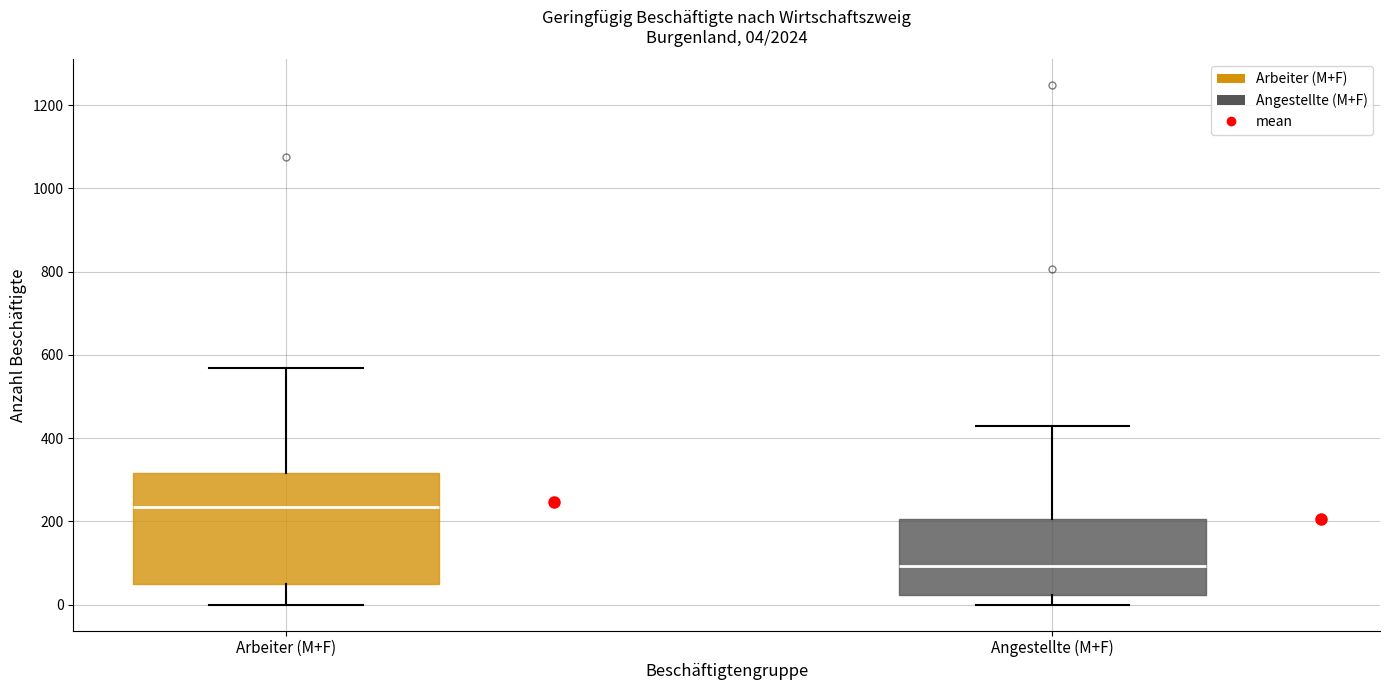

Which box is the tallest, from its lower edge to its upper edge?

Arbeiter (M+F)